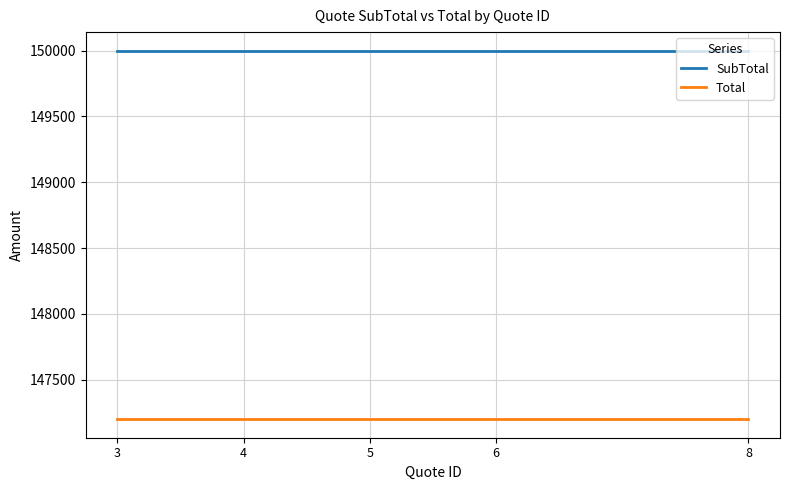

What is the difference between the highest and lowest values at 8?

2800